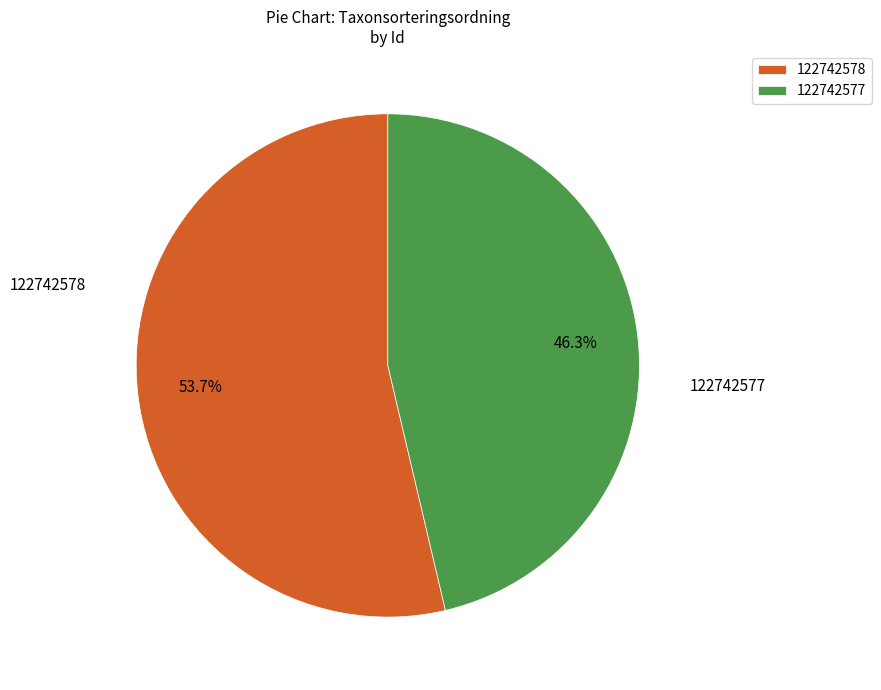

Which category accounts for the majority?

122742578